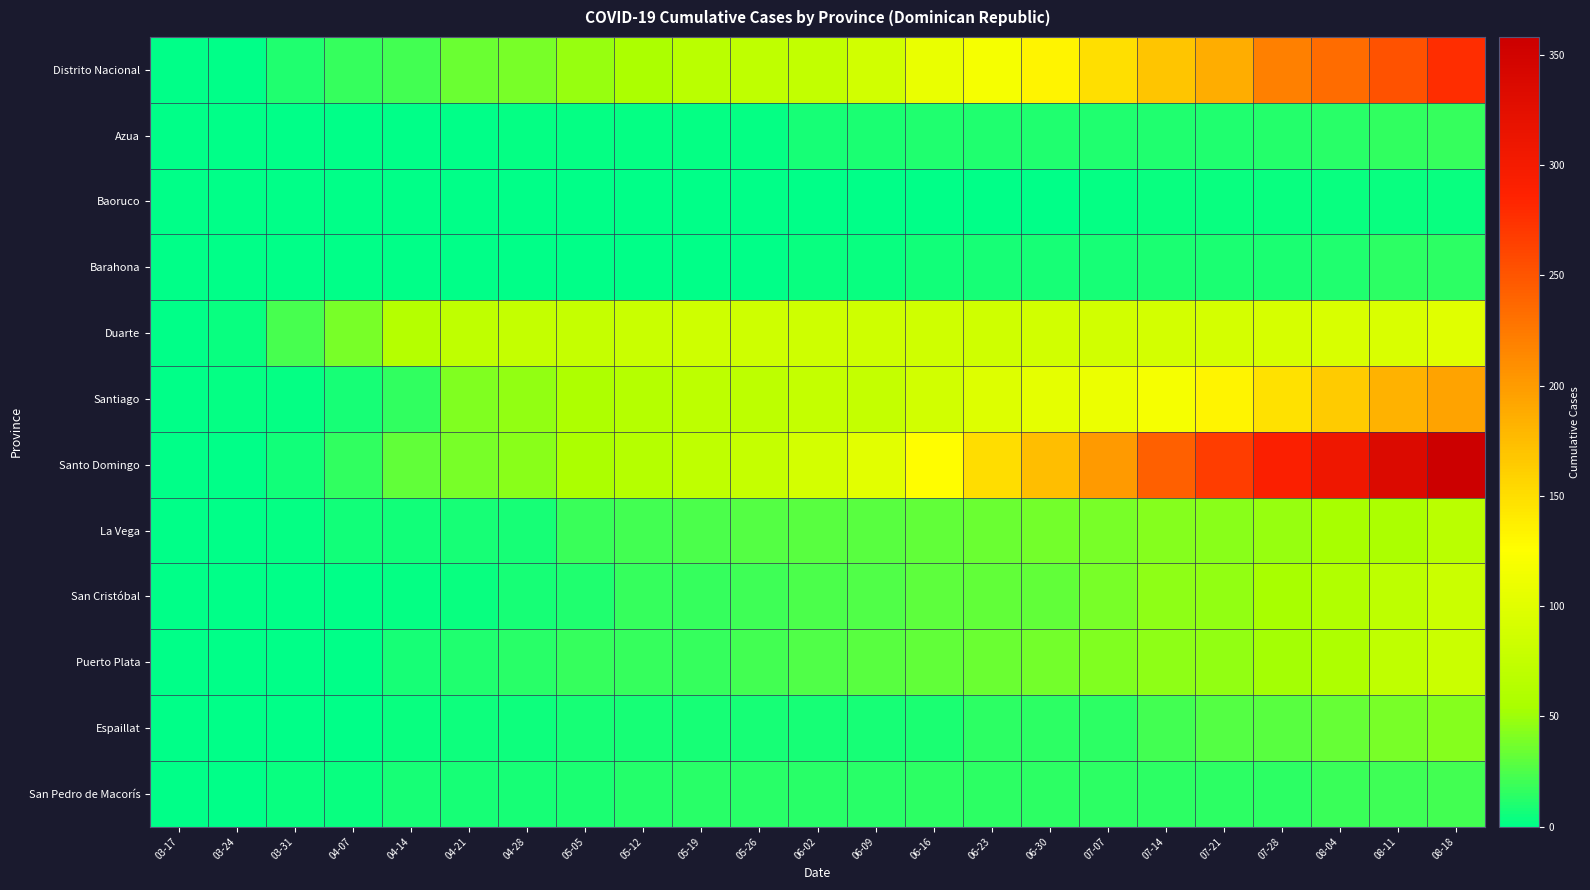

How many series are shown in this chart?

12